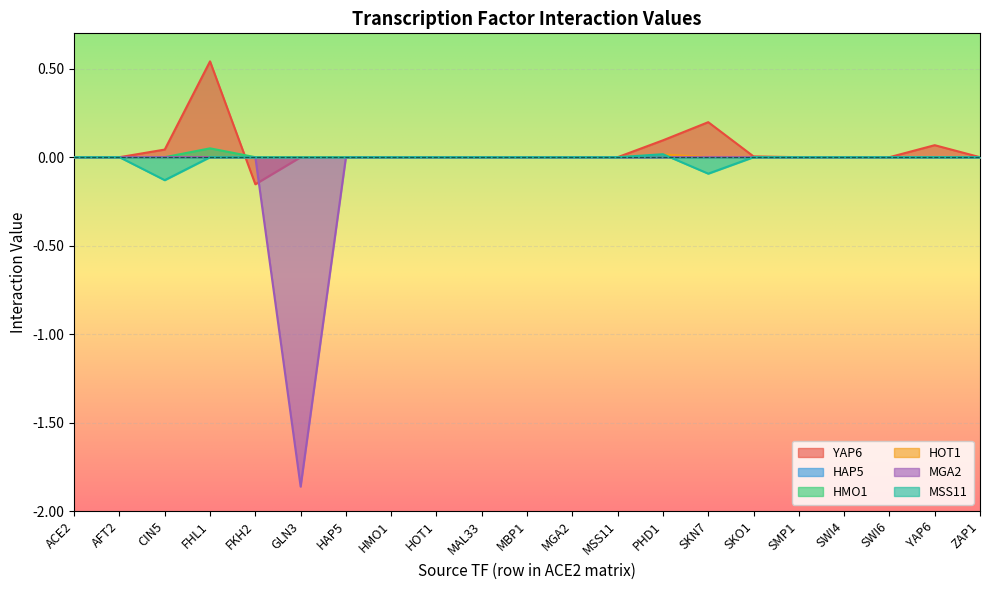

At how many categories does at least one series exceed 0?

6